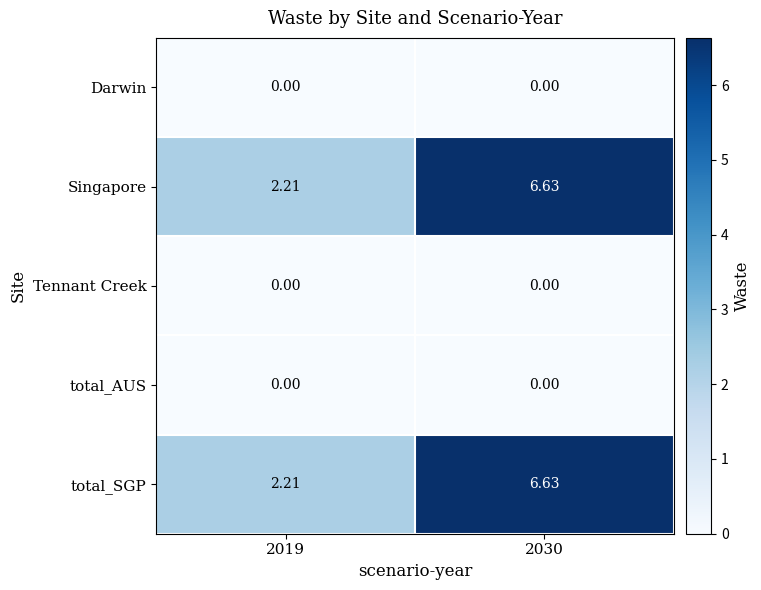

Reading left to right, list all the values displayed in this chart.

Darwin: 2019=0.0	2030=0.0
Singapore: 2019=2.2	2030=6.6
Tennant Creek: 2019=0.0	2030=0.0
total_AUS: 2019=0.0	2030=0.0
total_SGP: 2019=2.2	2030=6.6